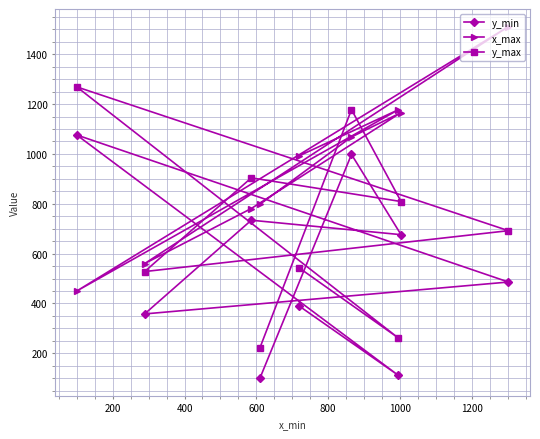

At how many categories does at least one series exceed 328?

9